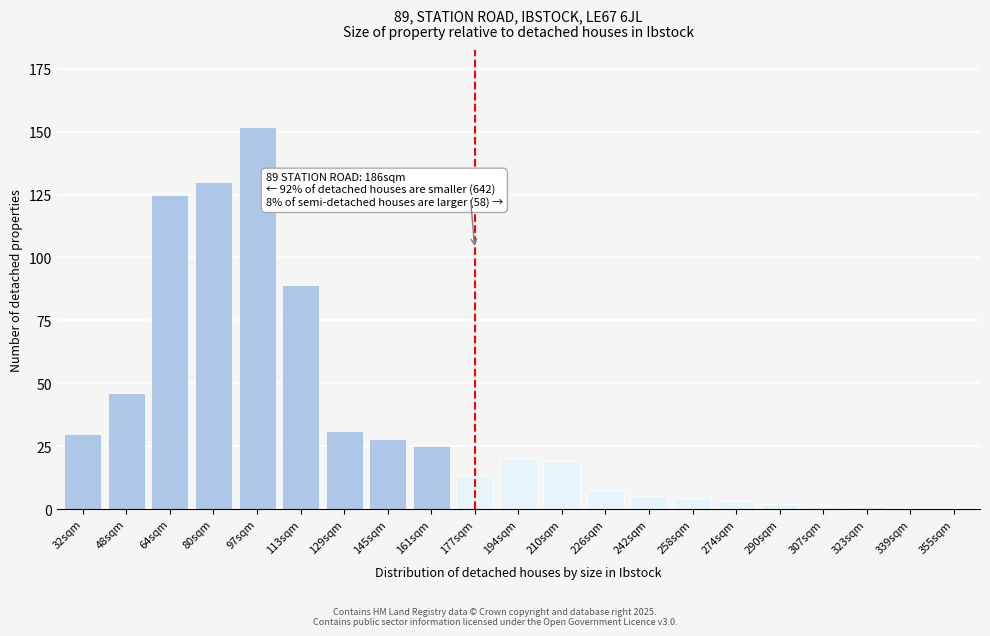

Reading right to left, list all the values displayed in this chart.

355sqm=0	339sqm=0	323sqm=1	307sqm=1	290sqm=2	274sqm=3	258sqm=4	242sqm=5	226sqm=7	210sqm=19	194sqm=20	177sqm=13	161sqm=25	145sqm=28	129sqm=31	113sqm=89	97sqm=152	80sqm=130	64sqm=125	48sqm=46	32sqm=30